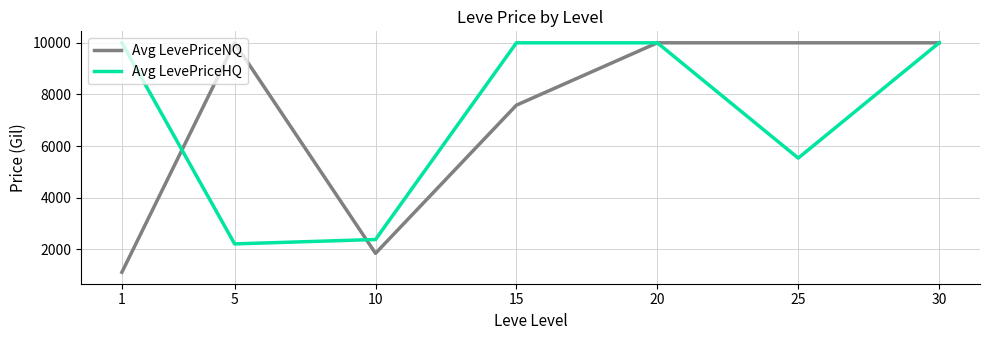

Which series has the widest spread of values?

Avg LevePriceNQ